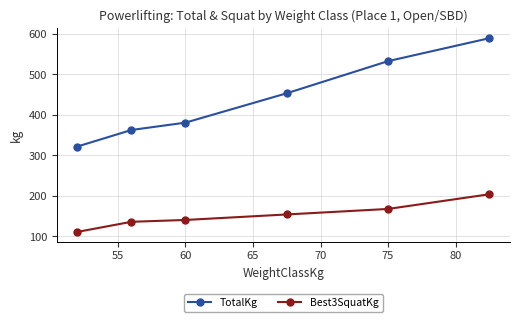

What is the highest value of the TotalKg series?

589.7